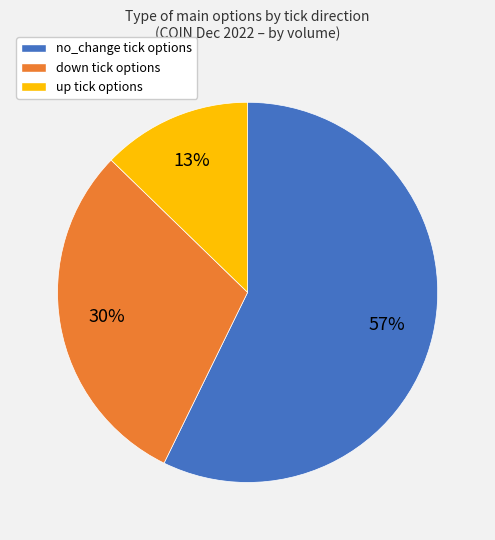

To the nearest percent, what portion does no_change represent?

57%